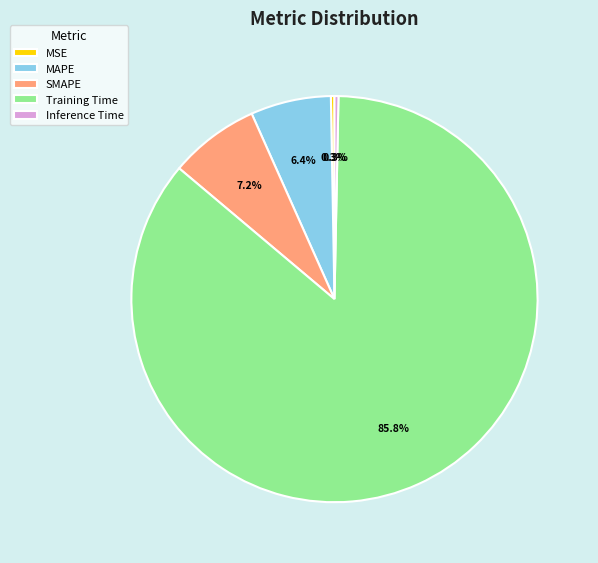

Which category has the biggest portion of the pie?

Training Time